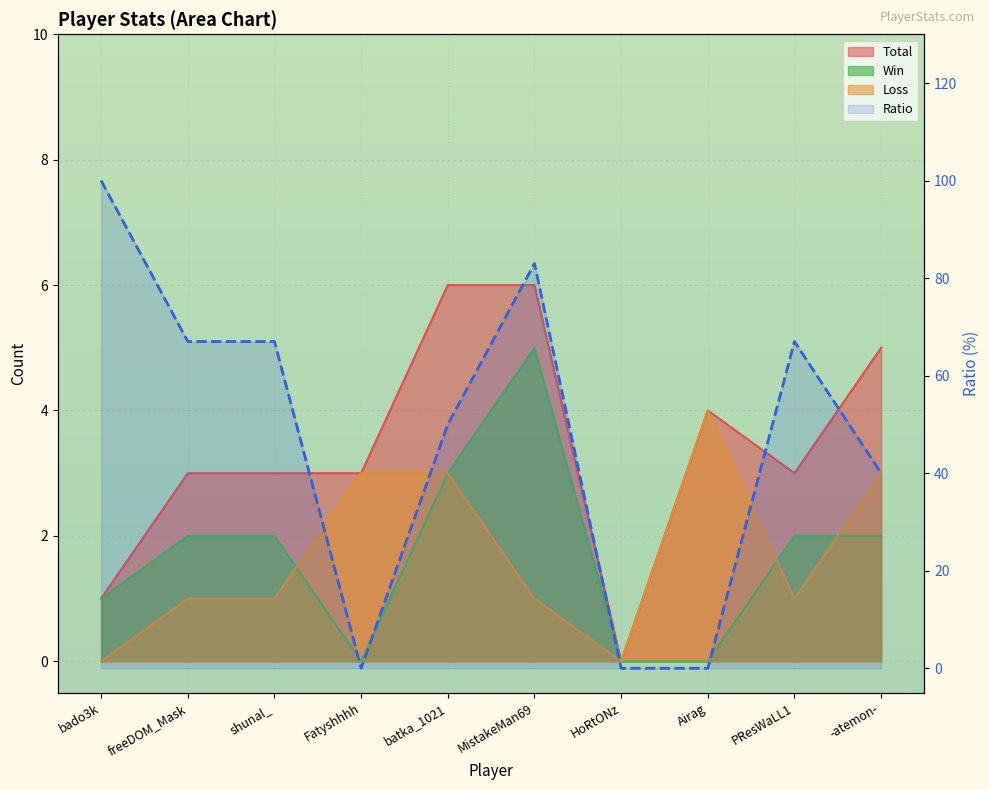

How many Ratio values are between 0 and 67?

8